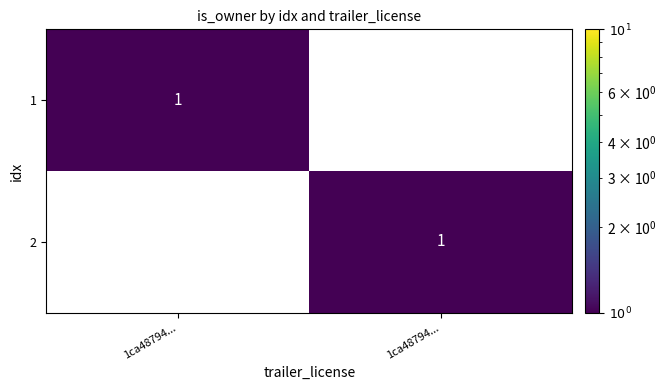

Count the number of data series in this chart.

2